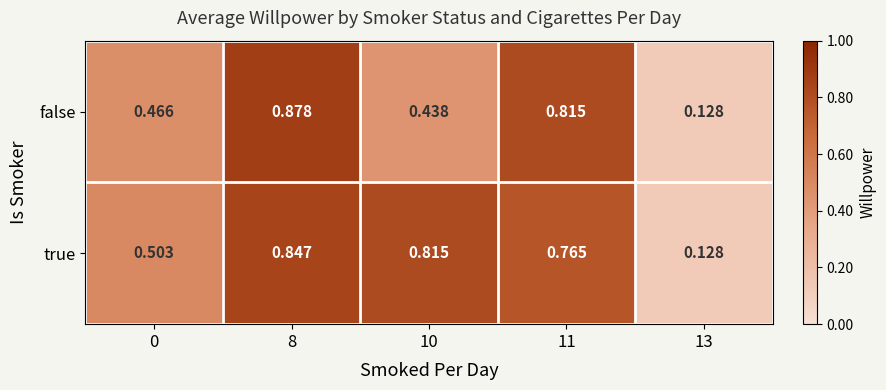

List the series in order of their overall mean, lowest first.

false, true